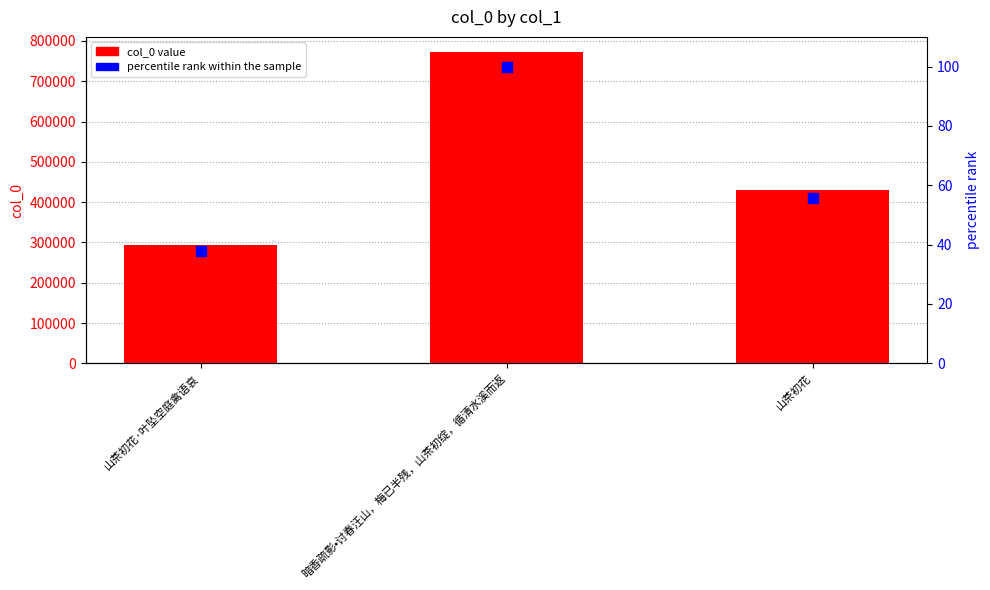

Which series reaches the maximum Y coordinate?

col_0